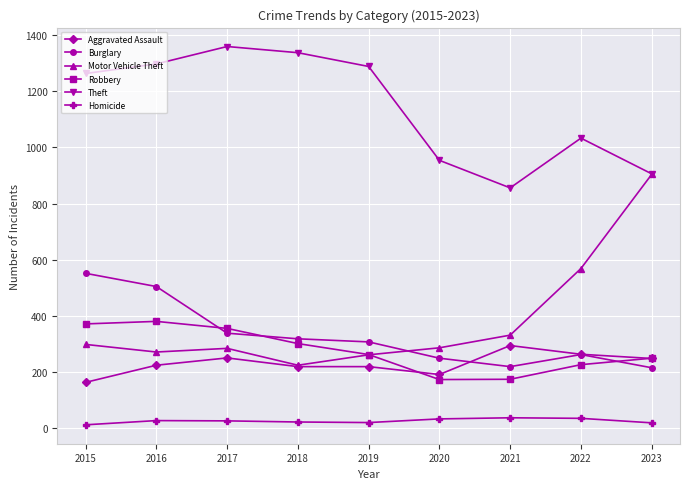

What is the difference between the highest and lowest values at 2017?

1332